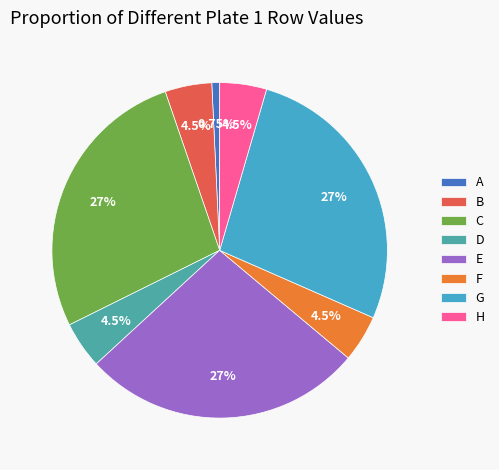

What portion of the pie excludes F?

95.5%